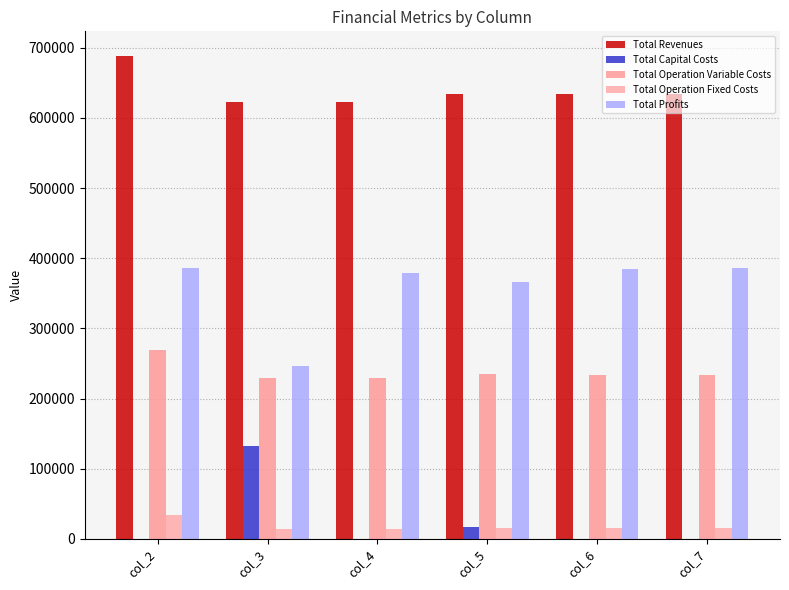

Where is Total Capital Costs nearest to the value 66400?

col_5